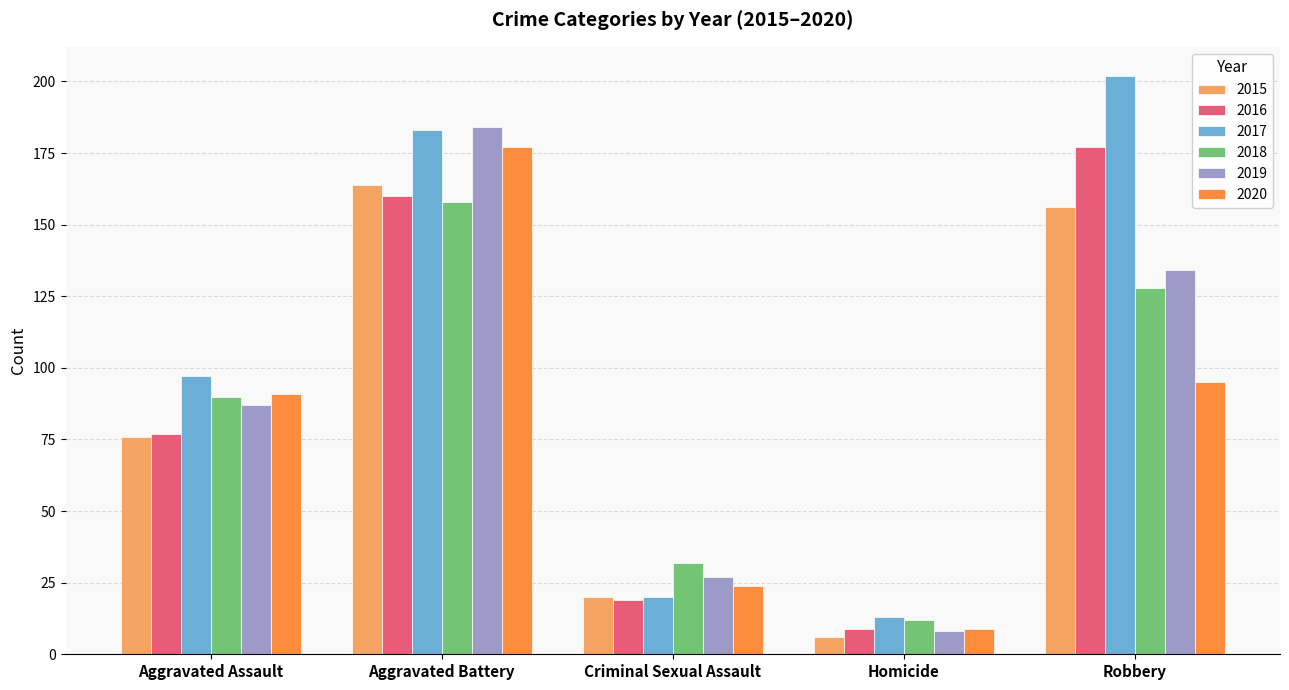

The value of 2019 at Robbery is 134. True or false?

True